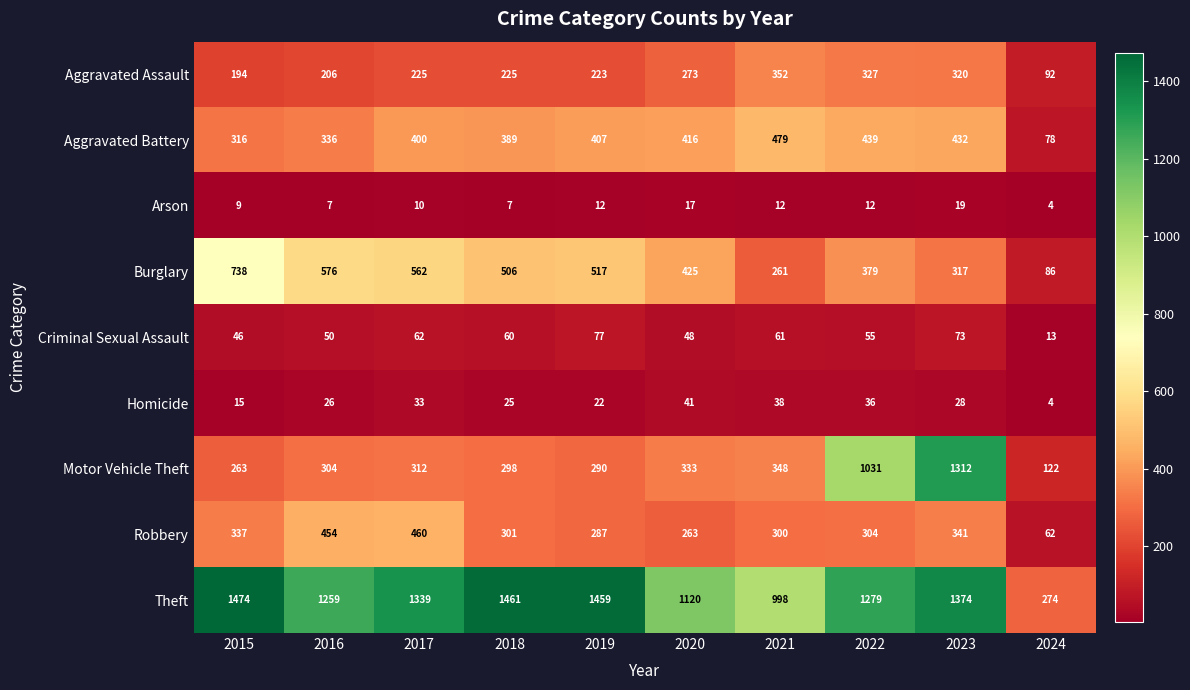

Which series has the largest total across all categories?

Theft